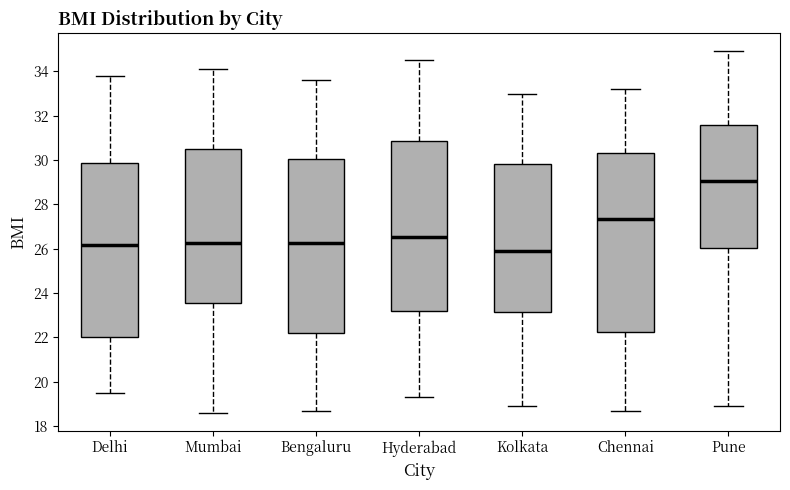

Where does the median line of the box for Chennai sit on the y-axis? The values are not printed on the chart, so give them approximately, as read against the axis.

27.4